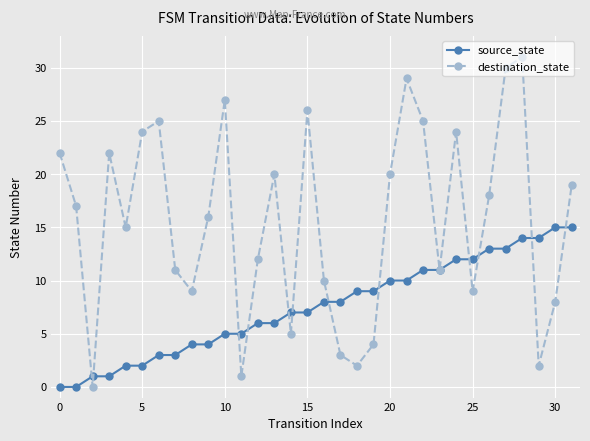

Rank the series by their maximum value, from highest to lowest.

destination_state, source_state